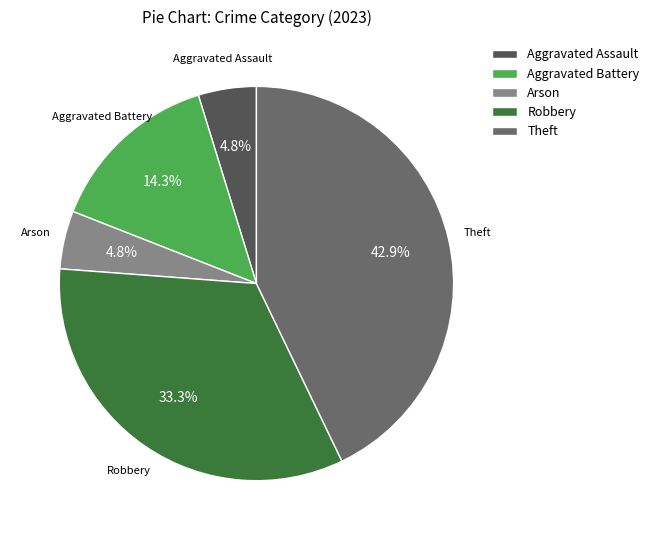

What portion of the pie excludes Arson?

95.2%